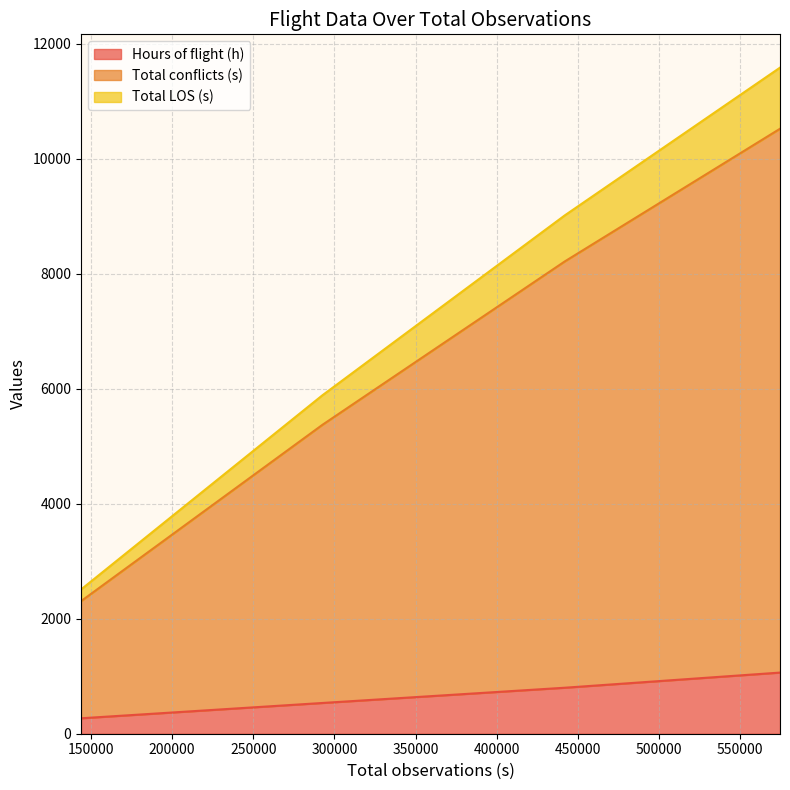

True or false: Hours of flight (h) and Total conflicts (s) cross at least once.

False